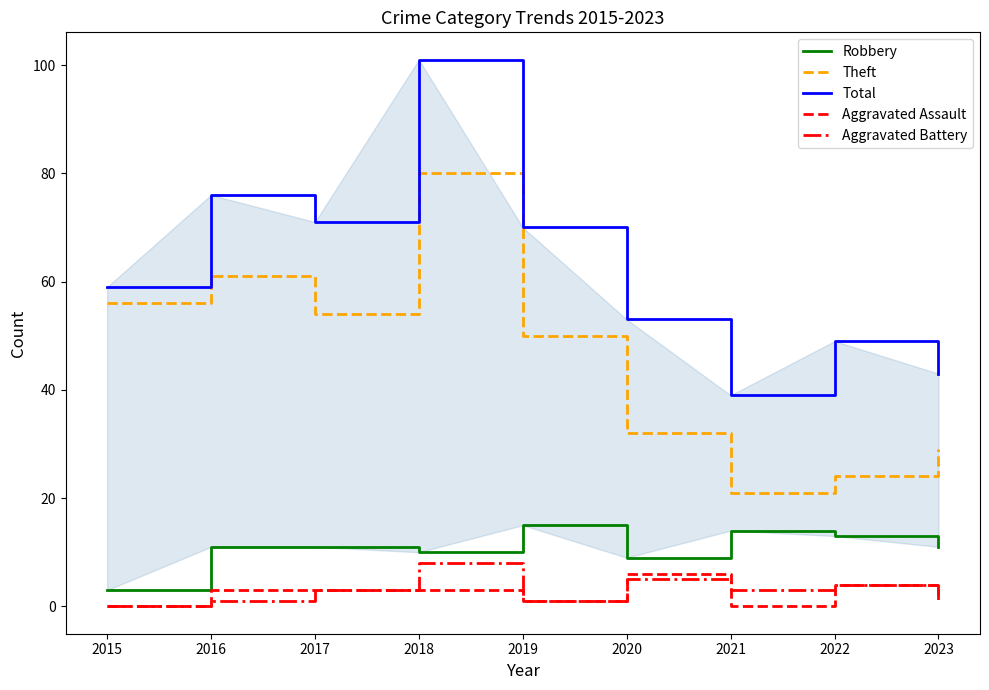

What is the difference between the maximum and minimum values in the Robbery series?

12